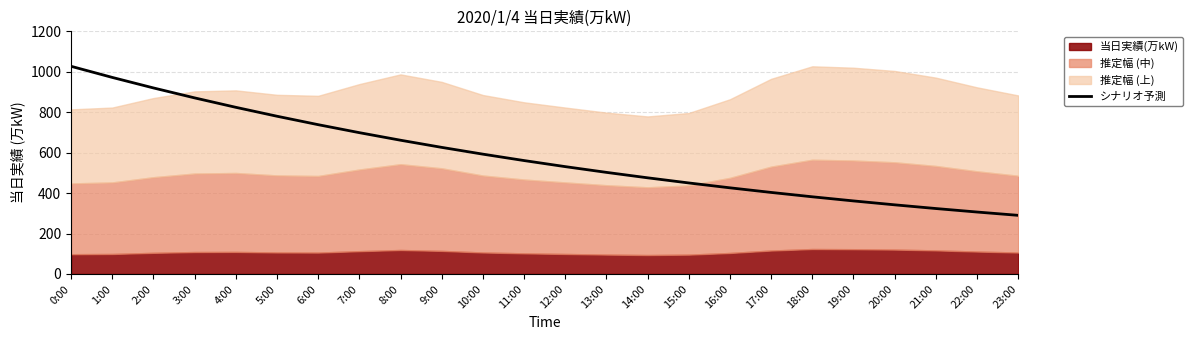

How many values are below 560?

12